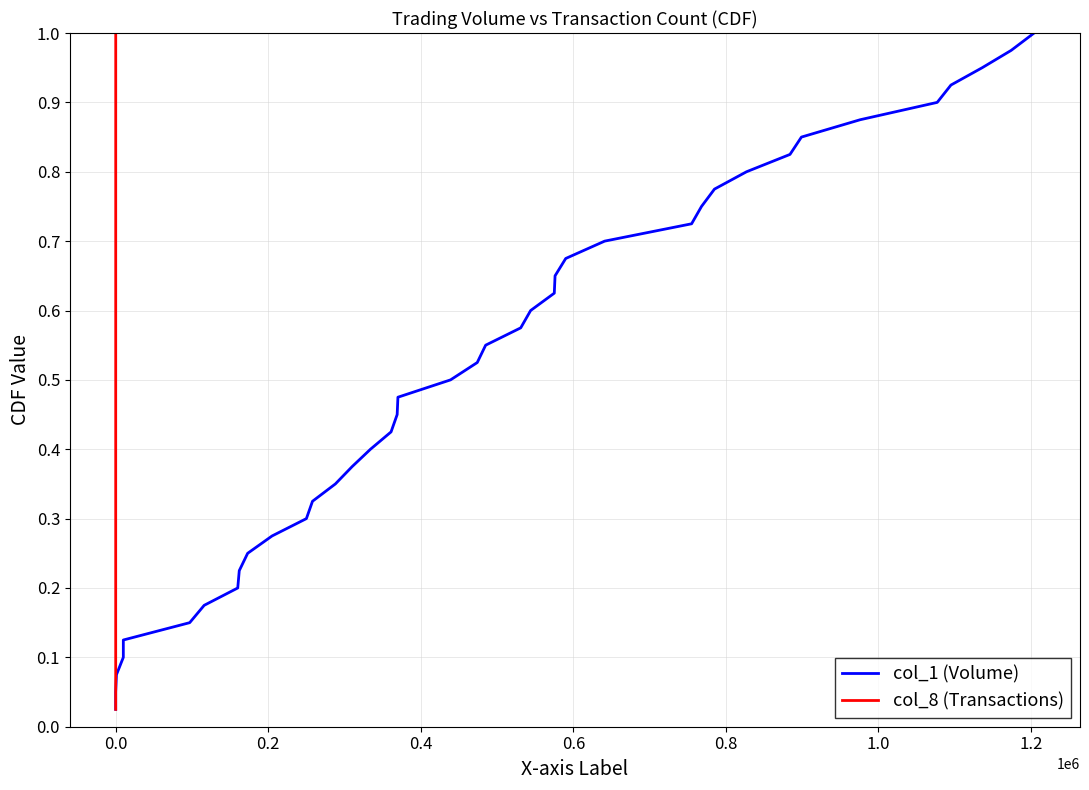

Which series has the largest total across all categories?

col_1 (Volume)